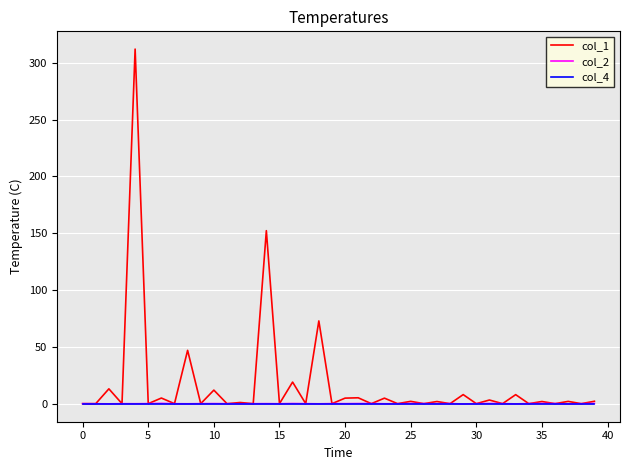

Which series has the widest spread of values?

col_1